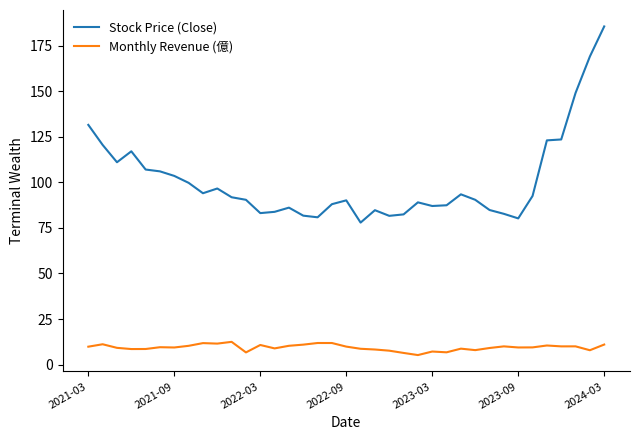

True or false: Stock Price (Close) and Monthly Revenue (億) cross at least once.

False